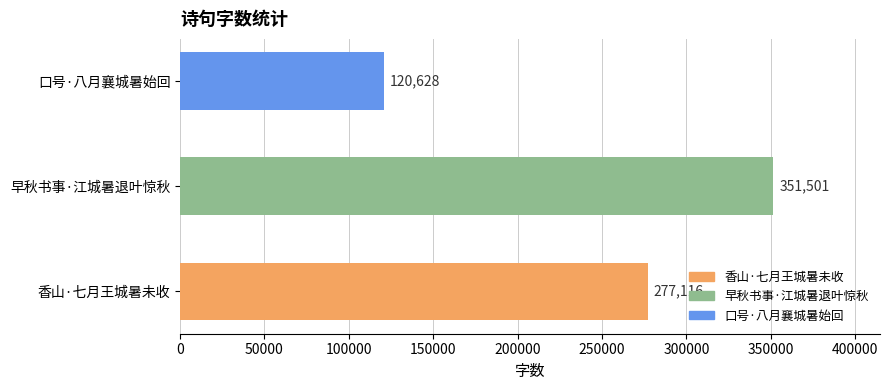

Does the chart contain stacked bars?

No